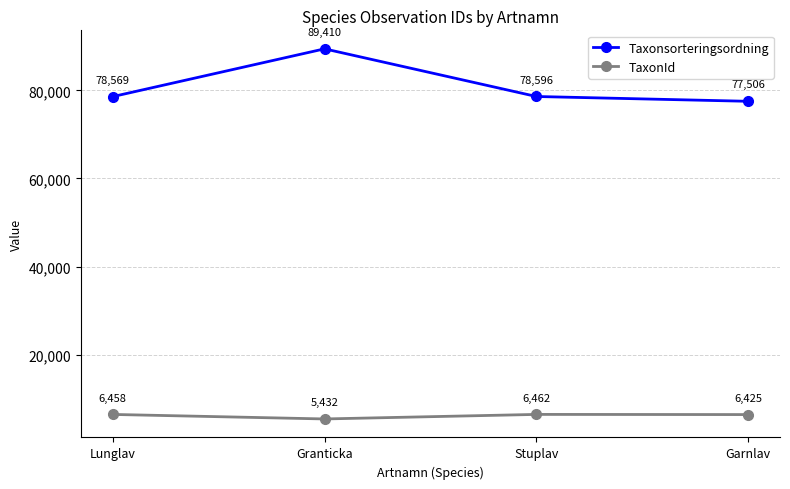

True or false: TaxonId has a value of 2898 at Garnlav.

False